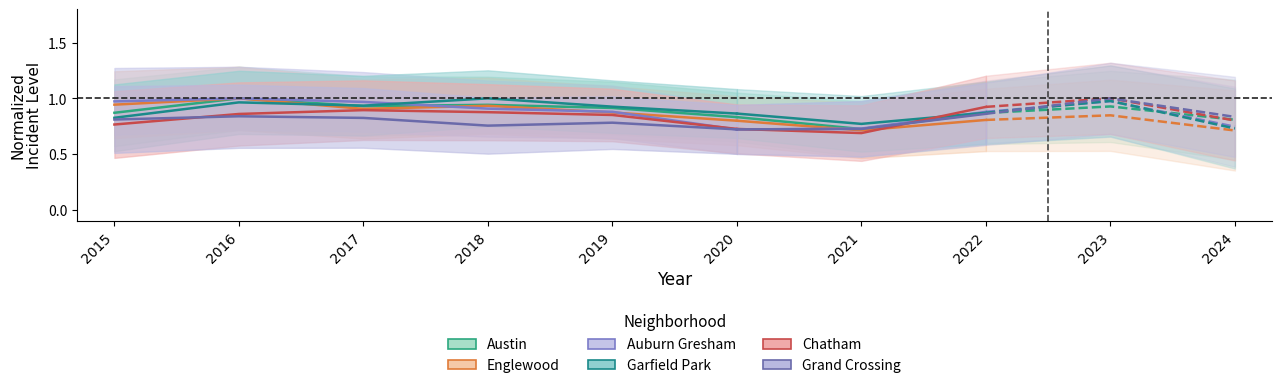

Which category has the highest value in the Englewood series?

2016